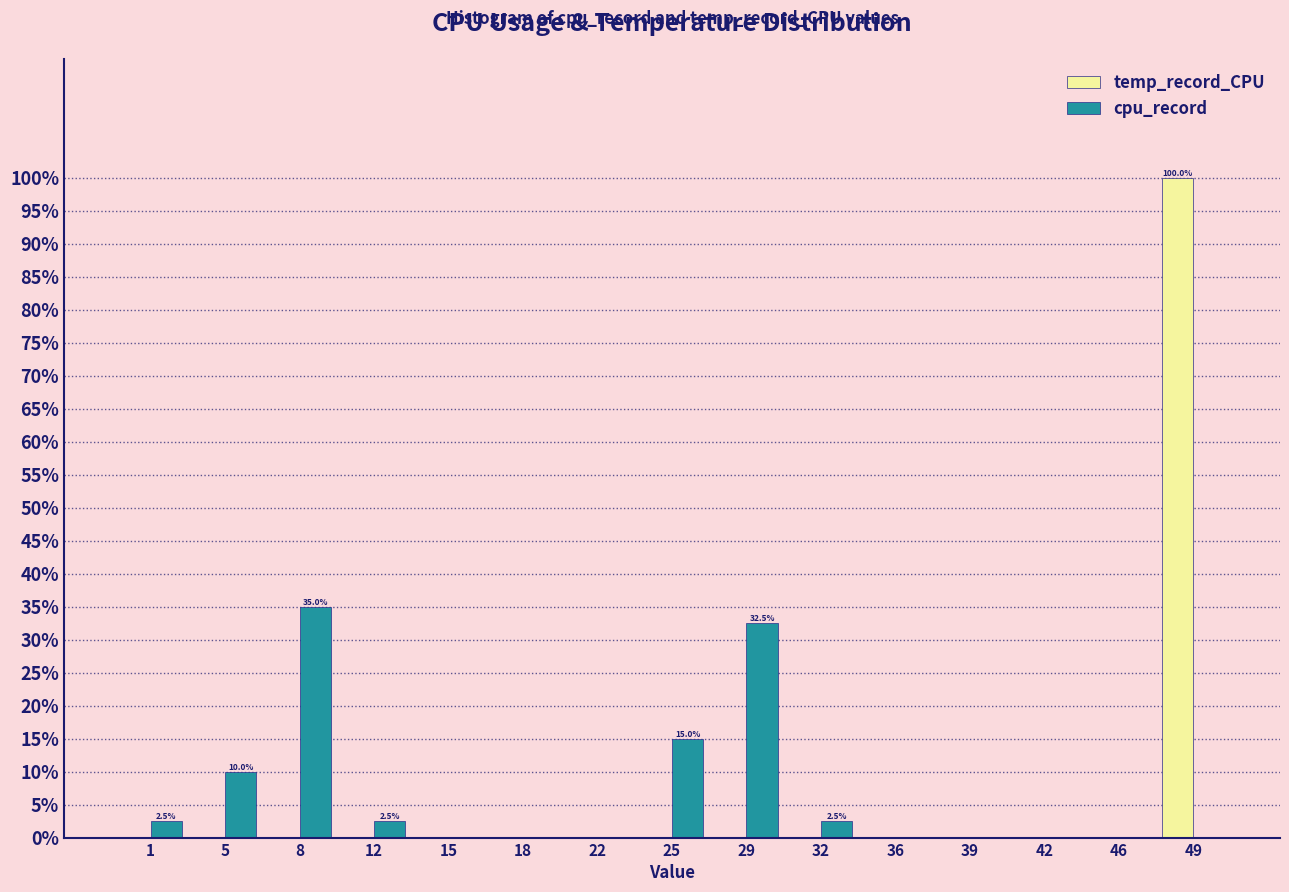

Reading left to right, extract all data points from this chart.

temp_record_CPU: 1=0.0	5=0.0	8=0.0	12=0.0	15=0.0	18=0.0	22=0.0	25=0.0	29=0.0	32=0.0	36=0.0	39=0.0	42=0.0	46=0.0	49=100.0
cpu_record: 1=2.5	5=10.0	8=35.0	12=2.5	15=0.0	18=0.0	22=0.0	25=15.0	29=32.5	32=2.5	36=0.0	39=0.0	42=0.0	46=0.0	49=0.0